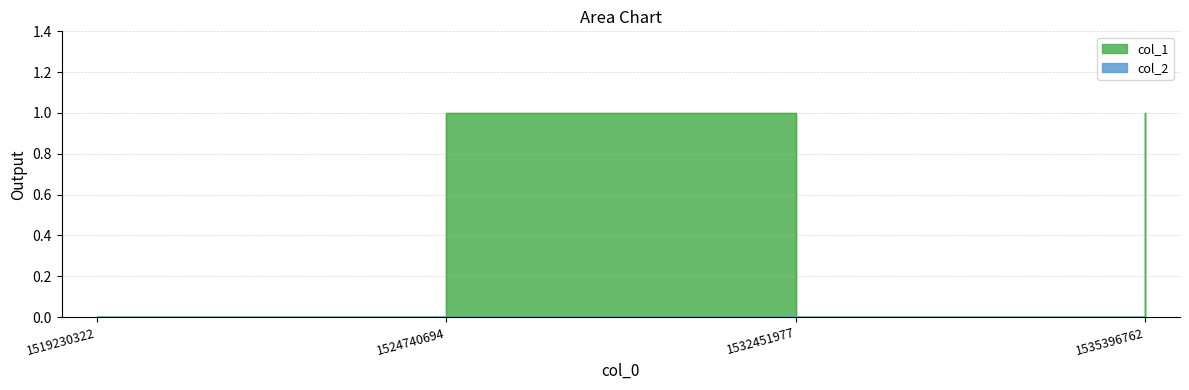

Which has a higher value, 1519230322 or 1524740694?

1524740694